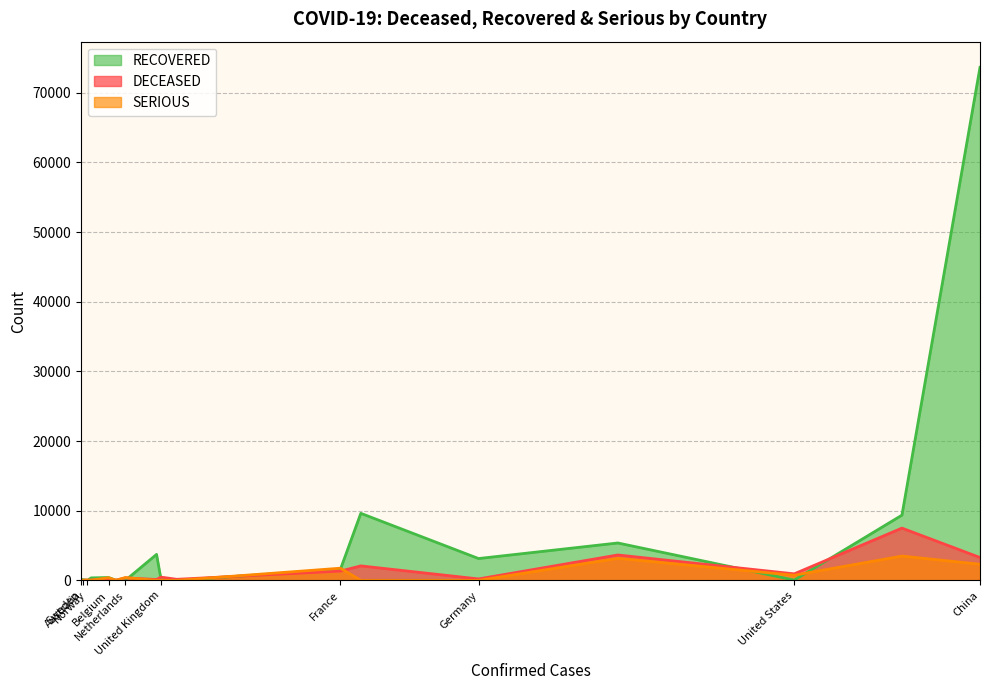

What are all the series names shown in the legend?

RECOVERED, DECEASED, SERIOUS